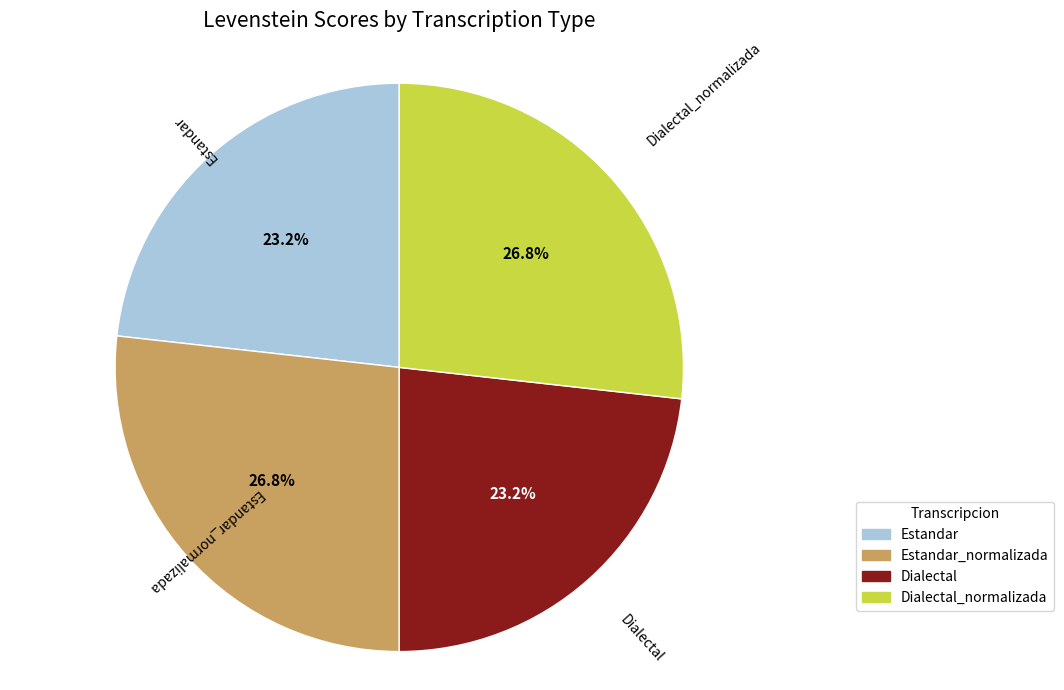

What percentage is the Estandar slice, to the nearest percent?

23%